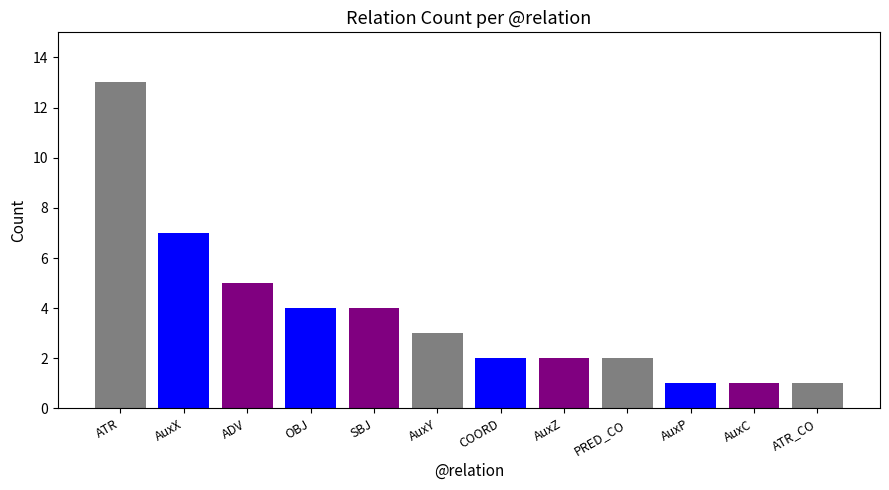

The chart shows a value of 3 at COORD. True or false?

False